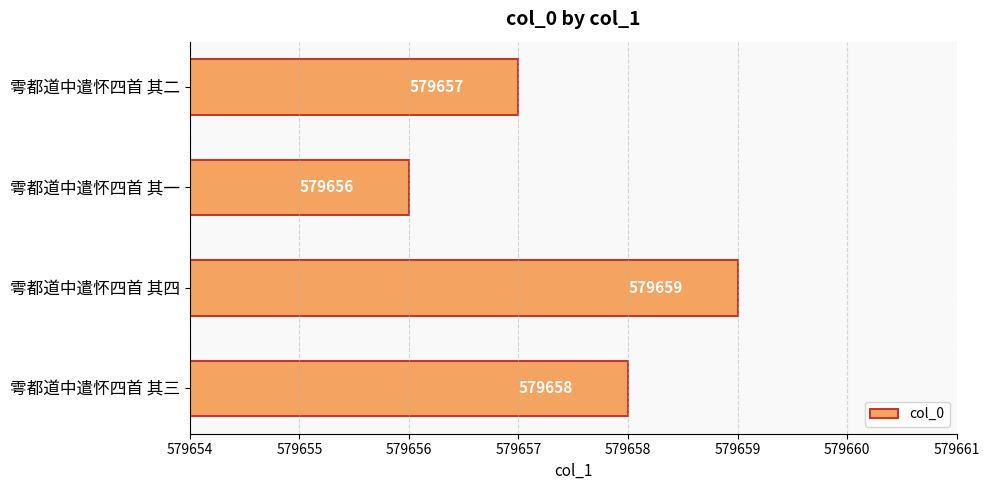

True or false: the data shows 579657 at 雩都道中遣怀四首 其二.

True